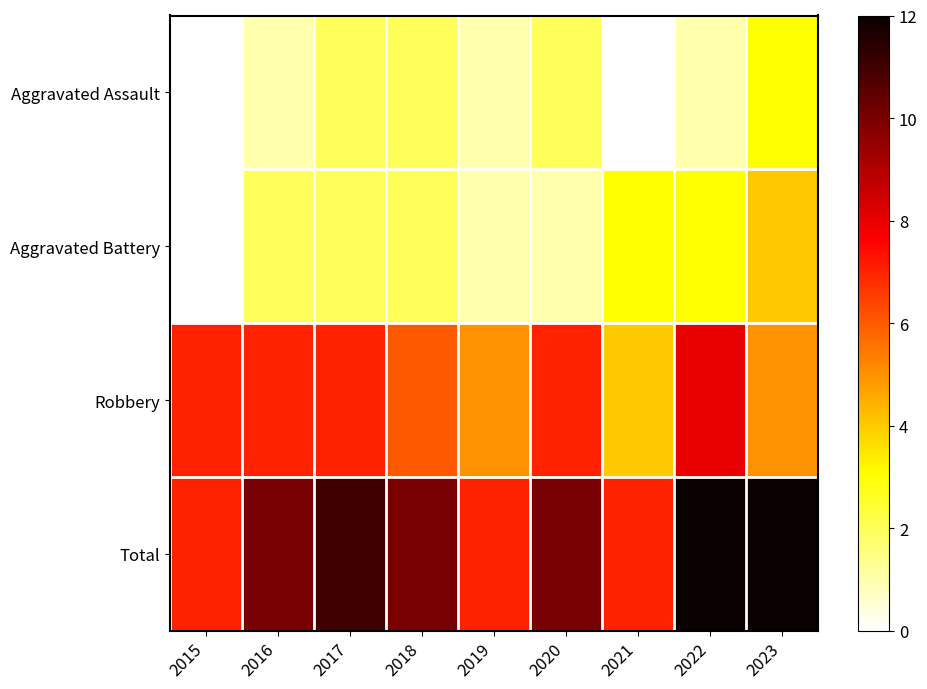

Reading left to right, list all the values displayed in this chart.

Aggravated Assault: 2015=0	2016=1	2017=2	2018=2	2019=1	2020=2	2021=0	2022=1	2023=3
Aggravated Battery: 2015=0	2016=2	2017=2	2018=2	2019=1	2020=1	2021=3	2022=3	2023=4
Robbery: 2015=7	2016=7	2017=7	2018=6	2019=5	2020=7	2021=4	2022=8	2023=5
Total: 2015=7	2016=10	2017=11	2018=10	2019=7	2020=10	2021=7	2022=12	2023=12